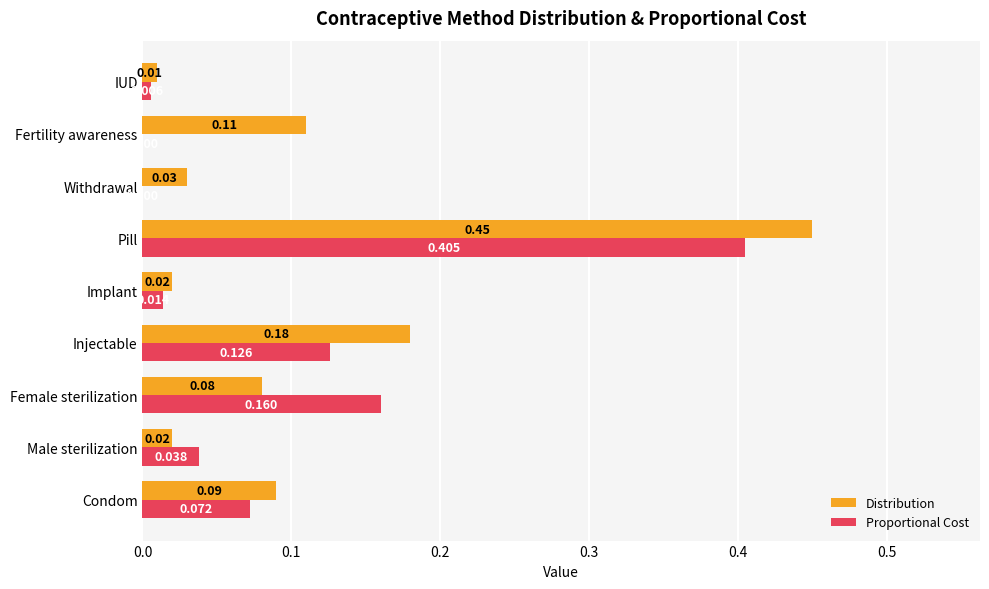

Which series has the largest total across all categories?

Distribution